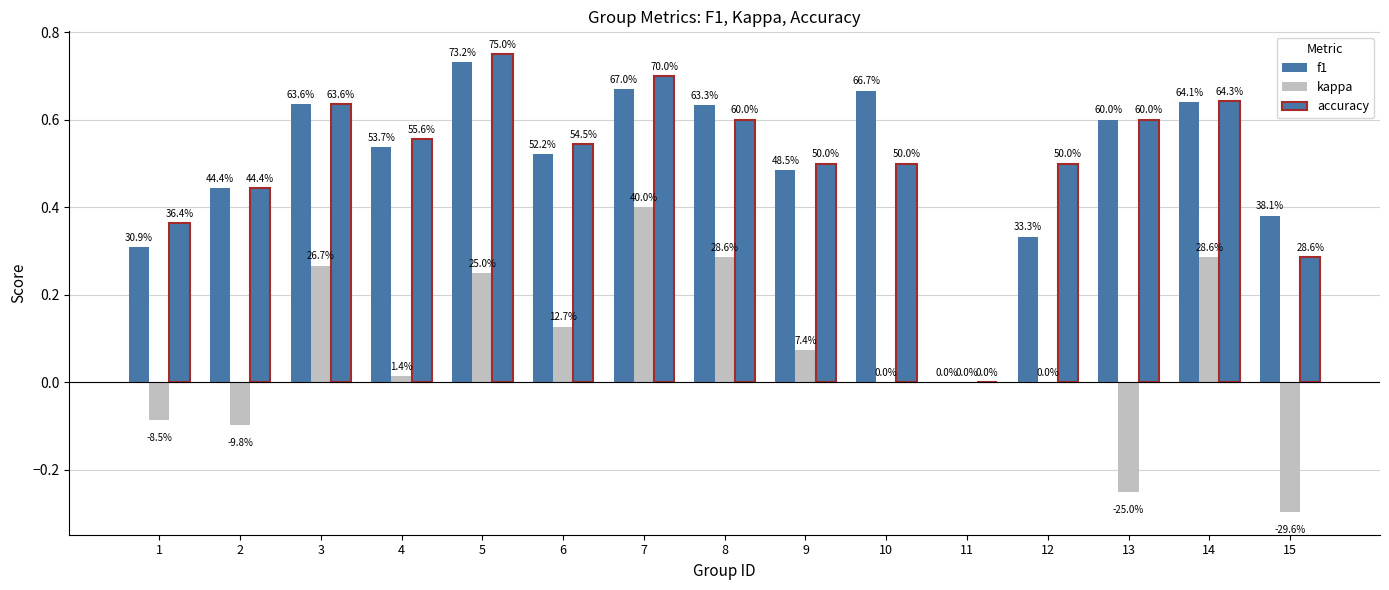

Are the bars grouped side by side (vs. stacked)?

Yes